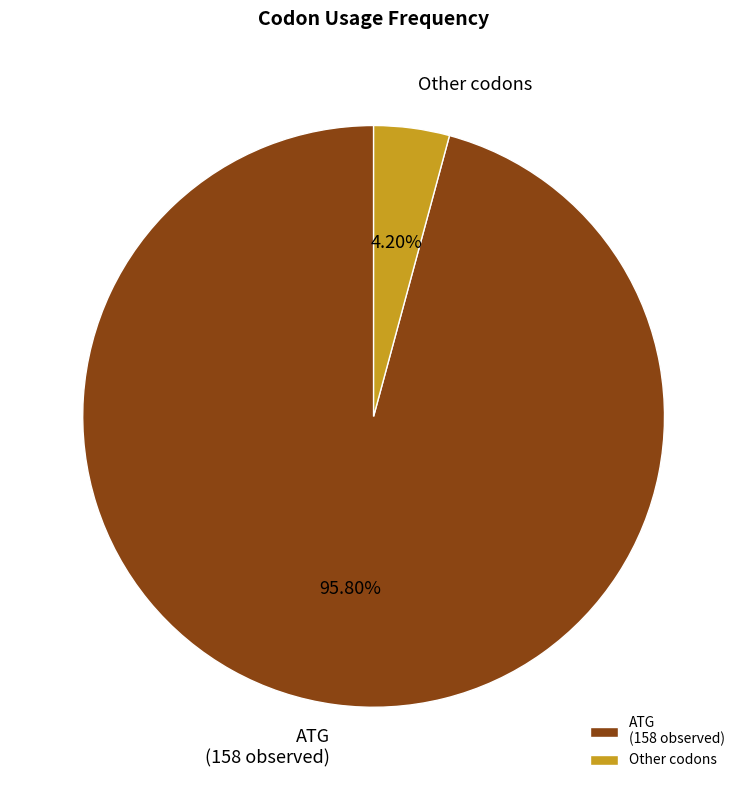

What is the majority slice?

ATG (158 observed)